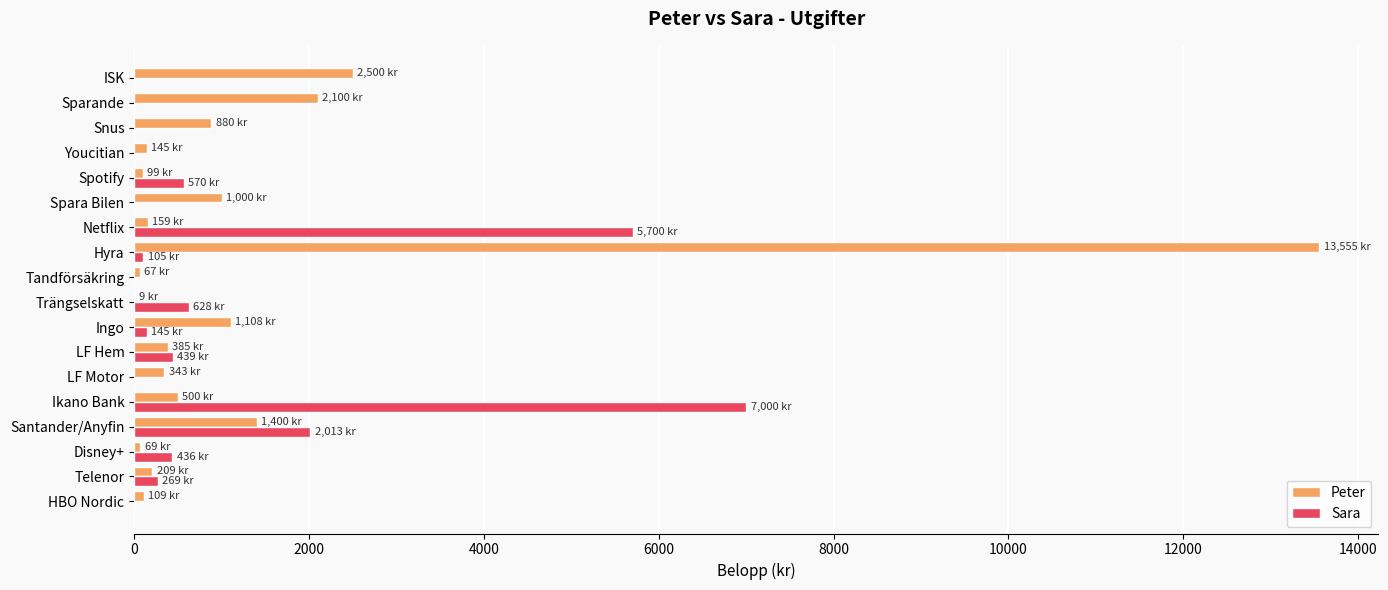

Which category has the highest value across all series?

Hyra